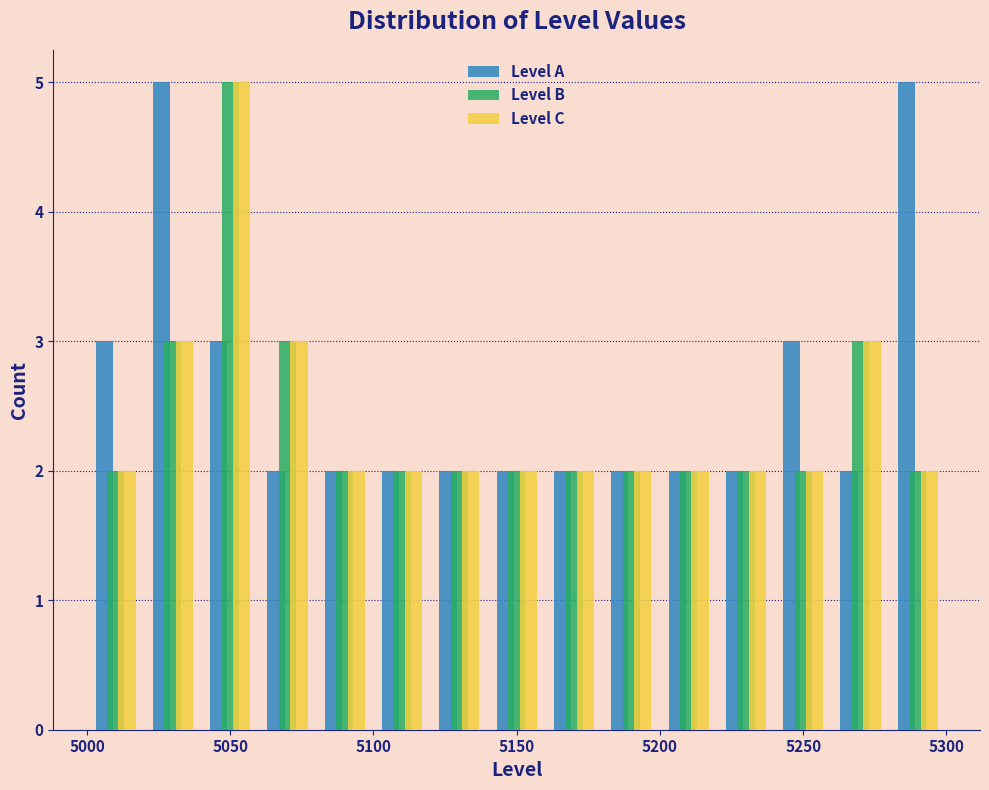

In the Level B series, which range on the x-axis has the tallest bar?

5040 to 5060